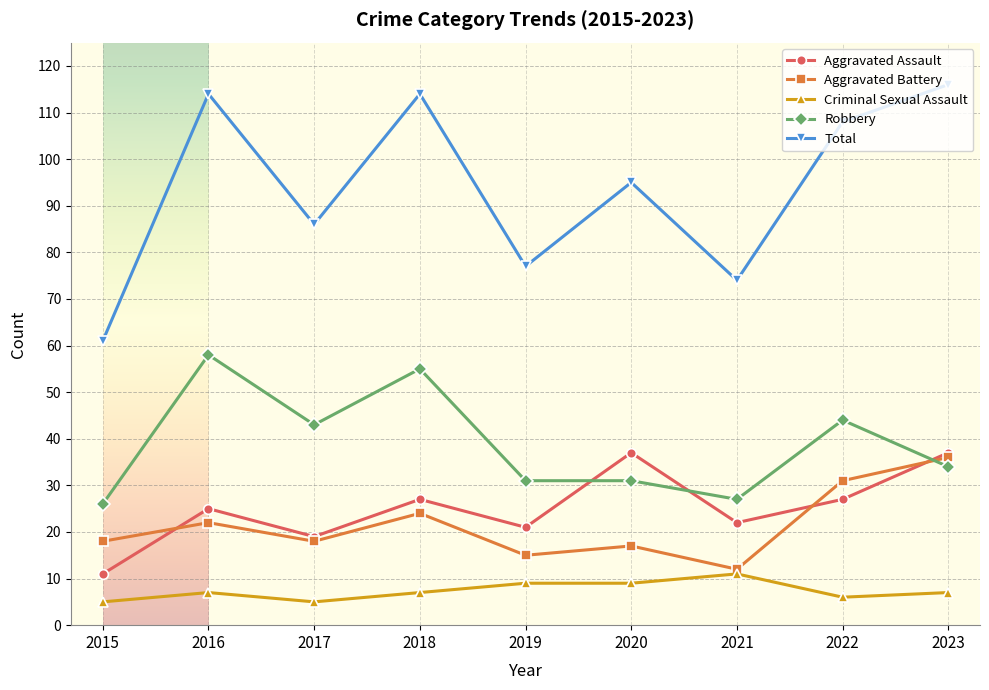

Which series has the largest total across all categories?

Total